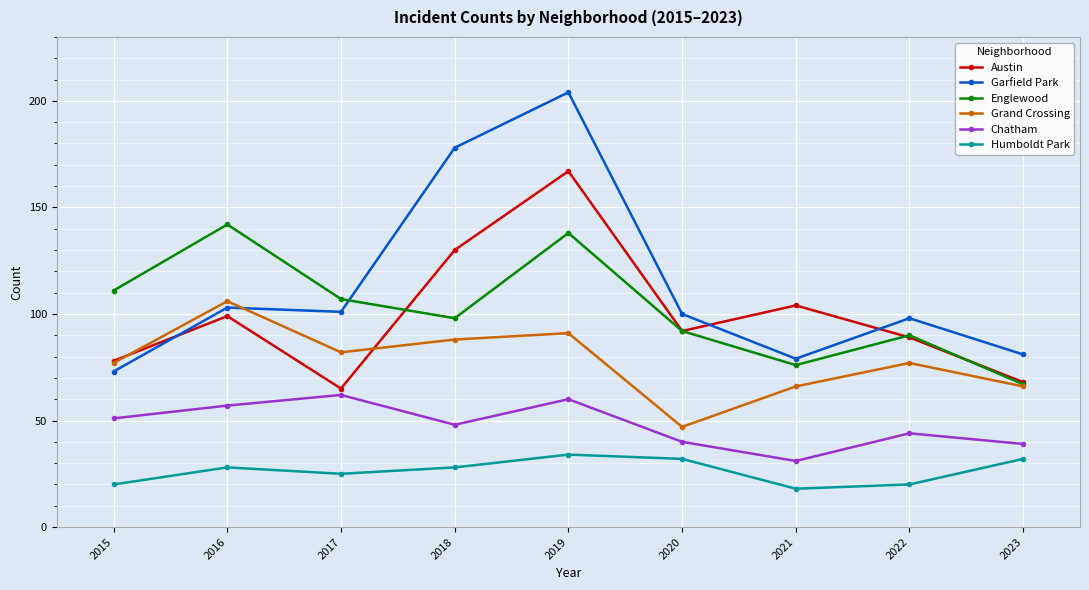

What is the average value of the Englewood series?

102